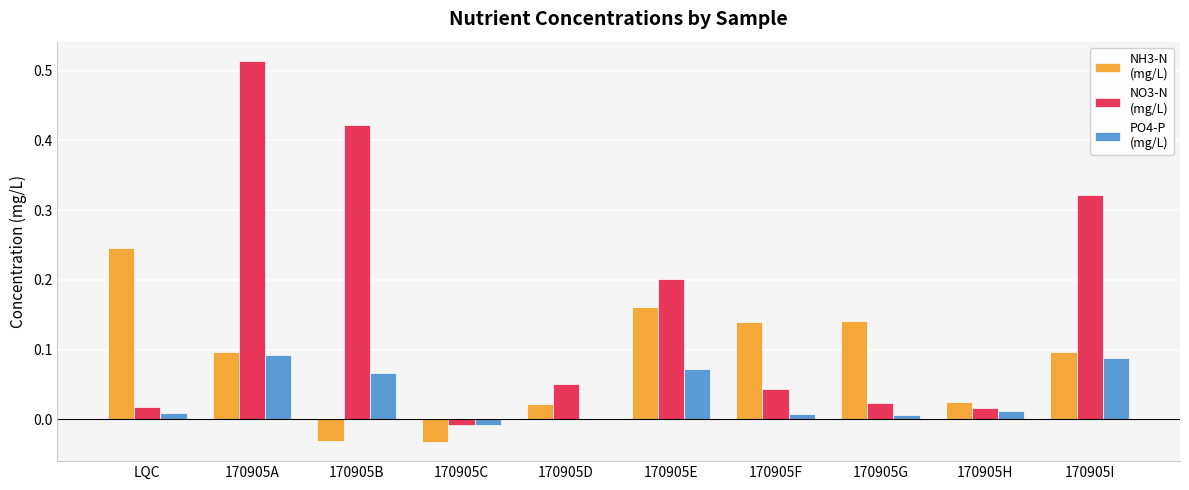

Count the number of data series in this chart.

3